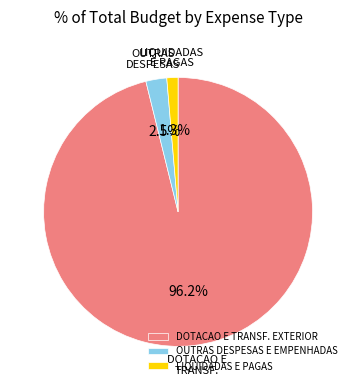

Is there any slice that represents more than half of the pie?

Yes